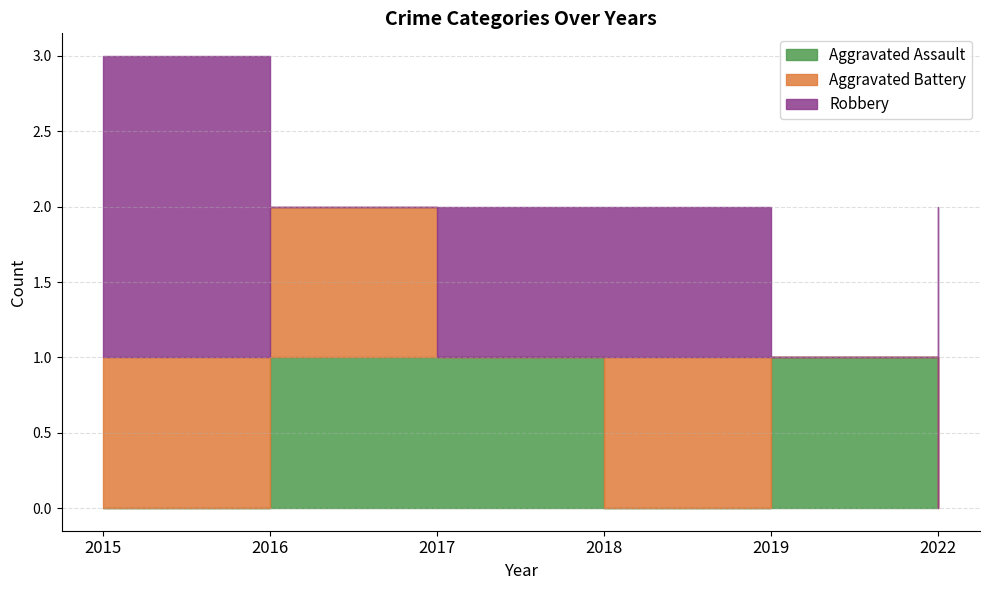

True or false: Robbery and Aggravated Battery intersect in this chart.

True